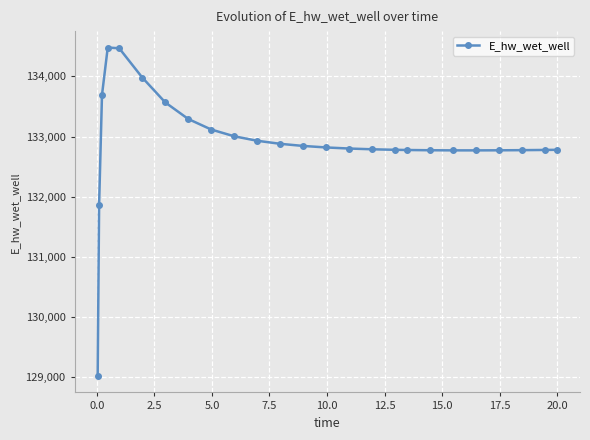

What is the maximum value shown in the chart?

134481.0